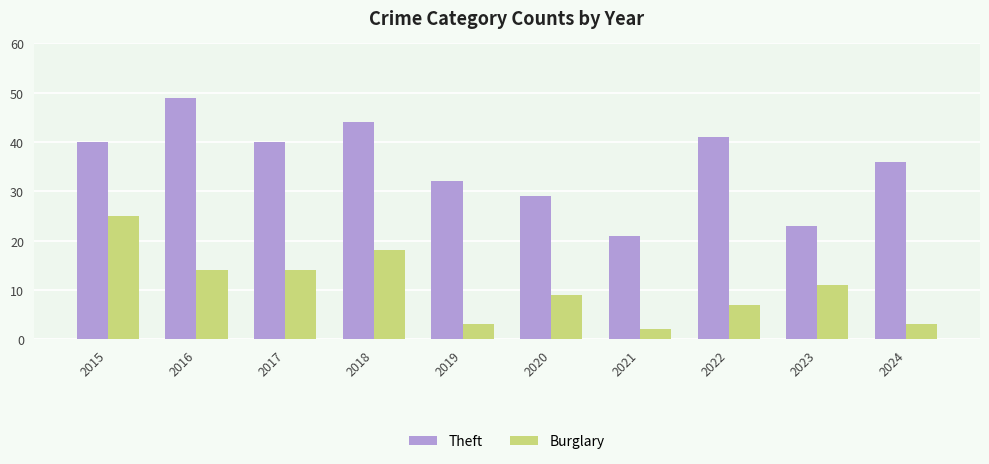

Which series changed the most between 2015 and 2021?

Burglary